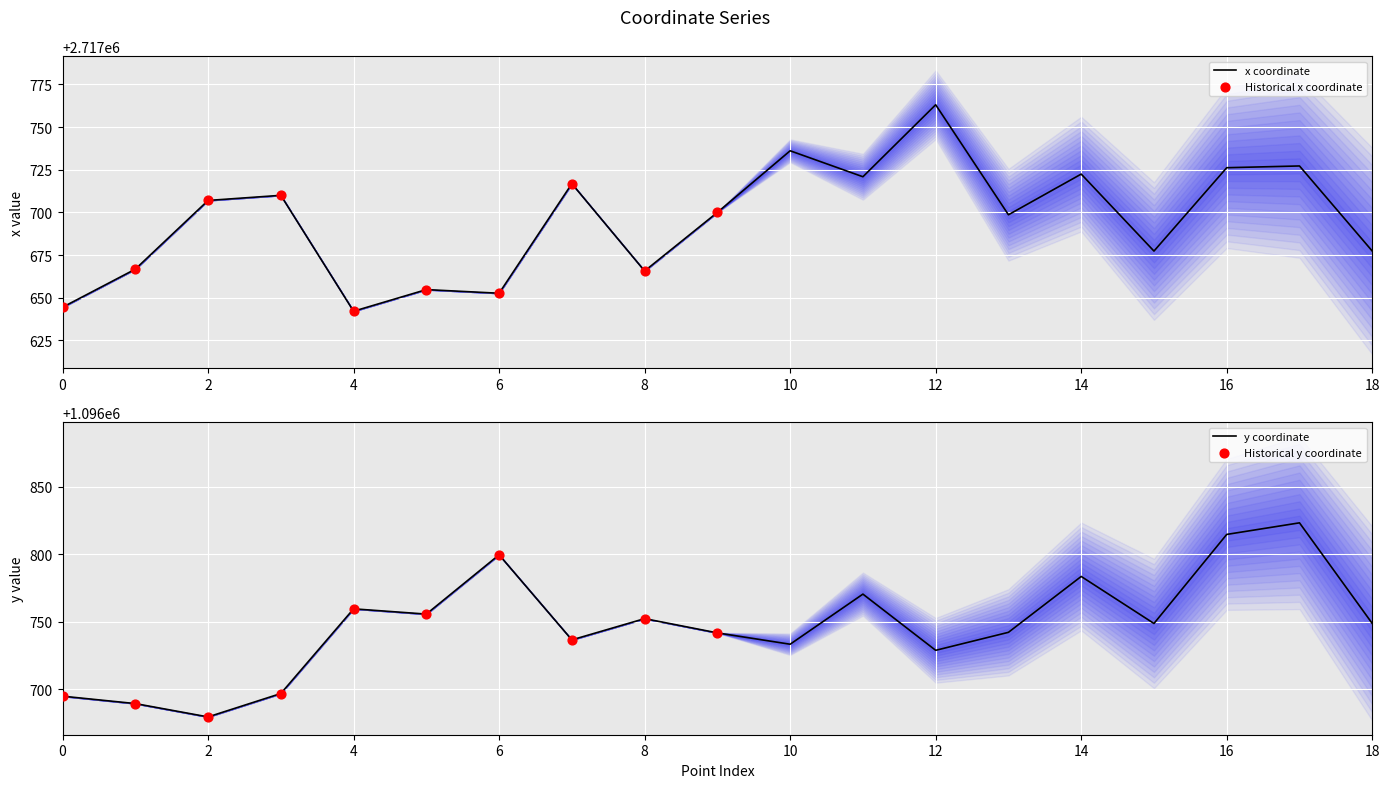

Which series reaches the maximum Y coordinate?

x